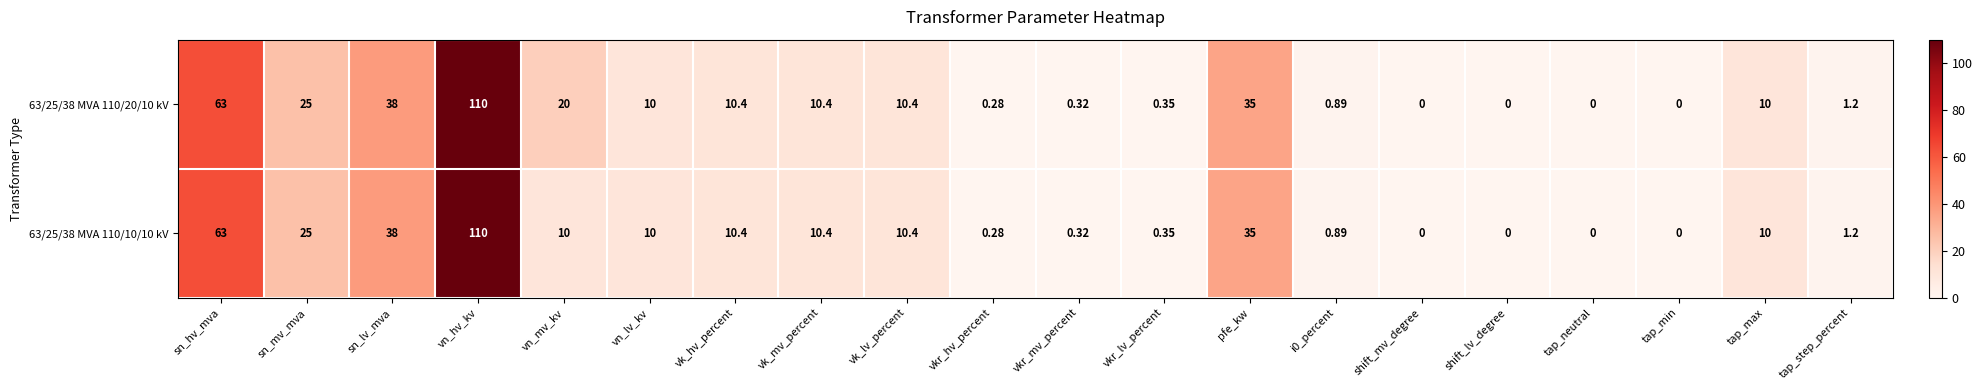

At which category is the sum across all series the highest?

vn_hv_kv